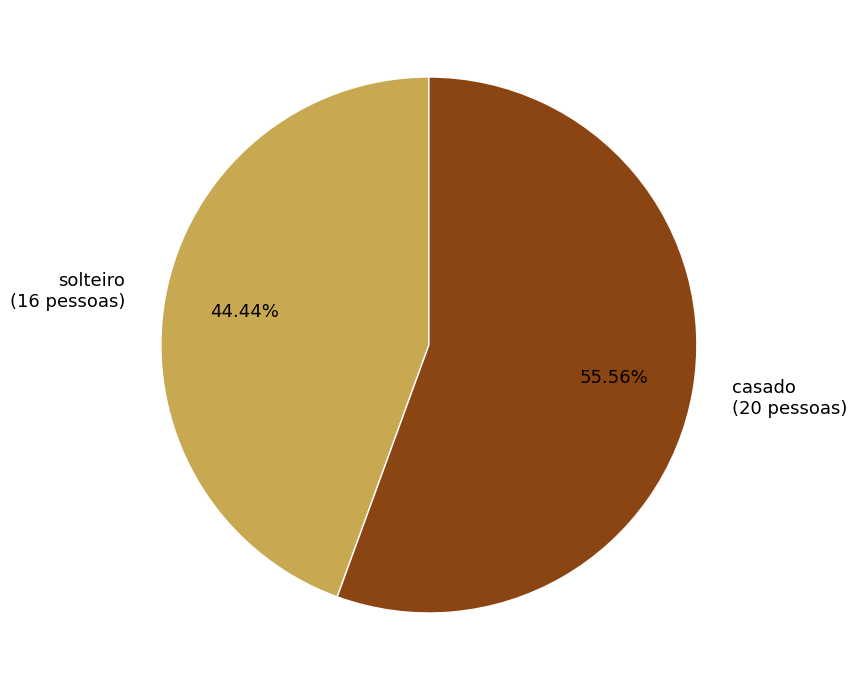

Do solteiro (16 pessoas) and casado (20 pessoas) together represent more than half of the pie?

Yes